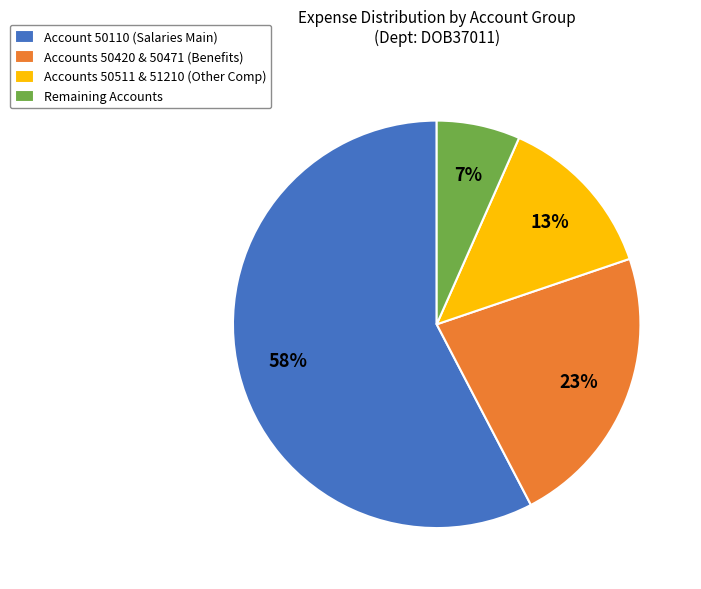

Combined, do Remaining Accounts and Account 50110 (Salaries Main) account for over 50%?

Yes